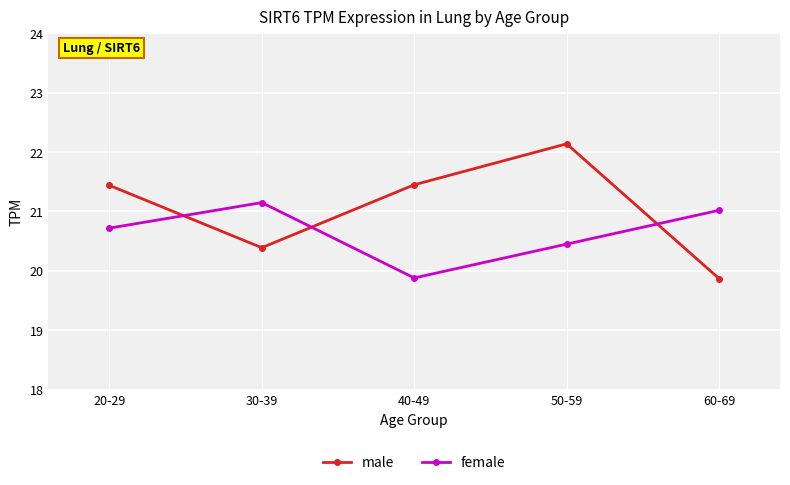

True or false: female has a value of 33.5 at 20-29.

False